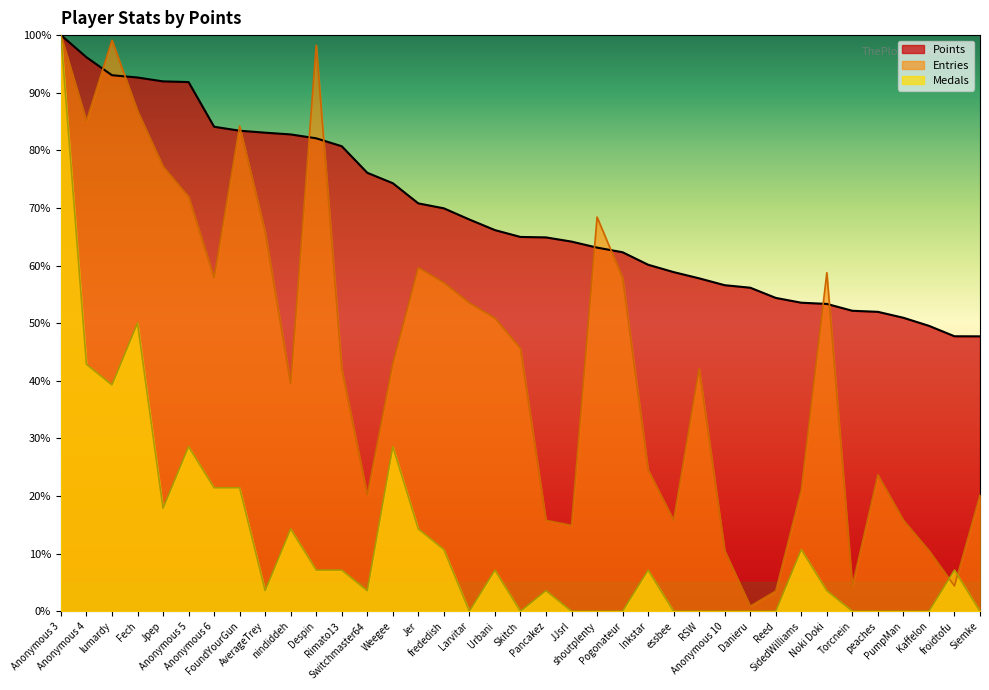

Reading left to right, extract all data points from this chart.

Points: Anonymous 3=100.0	Anonymous 4=96.2	lumardy=93.0	Fech=92.6	Jpep=92.0	Anonymous 5=91.8	Anonymous 6=84.1	FoundYourGun=83.4	AverageTrey=83.1	nindiddeh=82.8	Despin=82.1	Rimato13=80.7	Switchmaster64=76.1	Weegee=74.3	Jer=70.8	frededish=69.9	Larvitar=68.0	Urbani=66.2	Skitch=65.0	Pancakez=64.9	JJsrl=64.2	shoutplenty=63.1	Pogonateur=62.3	Inkstar=60.1	essbee=58.9	RSW=57.8	Anonymous 10=56.6	Danieru=56.2	Reed=54.4	SidedWilliams=53.6	Noki Doki=53.3	Torcnein=52.2	peaches=52.0	PumpMan=50.9	Kaffelon=49.5	froidtofu=47.7	Siemke=47.7
Medals: Anonymous 3=100.0	Anonymous 4=42.9	lumardy=39.3	Fech=50.0	Jpep=17.9	Anonymous 5=28.6	Anonymous 6=21.4	FoundYourGun=21.4	AverageTrey=3.6	nindiddeh=14.3	Despin=7.1	Rimato13=7.1	Switchmaster64=3.6	Weegee=28.6	Jer=14.3	frededish=10.7	Larvitar=0.0	Urbani=7.1	Skitch=0.0	Pancakez=3.6	JJsrl=0.0	shoutplenty=0.0	Pogonateur=0.0	Inkstar=7.1	essbee=0.0	RSW=0.0	Anonymous 10=0.0	Danieru=0.0	Reed=0.0	SidedWilliams=10.7	Noki Doki=3.6	Torcnein=0.0	peaches=0.0	PumpMan=0.0	Kaffelon=0.0	froidtofu=7.1	Siemke=0.0
Entries: Anonymous 3=100.0	Anonymous 4=85.1	lumardy=99.1	Fech=86.8	Jpep=77.2	Anonymous 5=71.9	Anonymous 6=57.9	FoundYourGun=84.2	AverageTrey=65.8	nindiddeh=39.5	Despin=98.2	Rimato13=42.1	Switchmaster64=20.2	Weegee=43.0	Jer=59.6	frededish=57.0	Larvitar=53.5	Urbani=50.9	Skitch=45.6	Pancakez=15.8	JJsrl=14.9	shoutplenty=68.4	Pogonateur=57.9	Inkstar=24.6	essbee=15.8	RSW=42.1	Anonymous 10=10.5	Danieru=0.9	Reed=3.5	SidedWilliams=21.1	Noki Doki=58.8	Torcnein=4.4	peaches=23.7	PumpMan=15.8	Kaffelon=10.5	froidtofu=4.4	Siemke=20.2